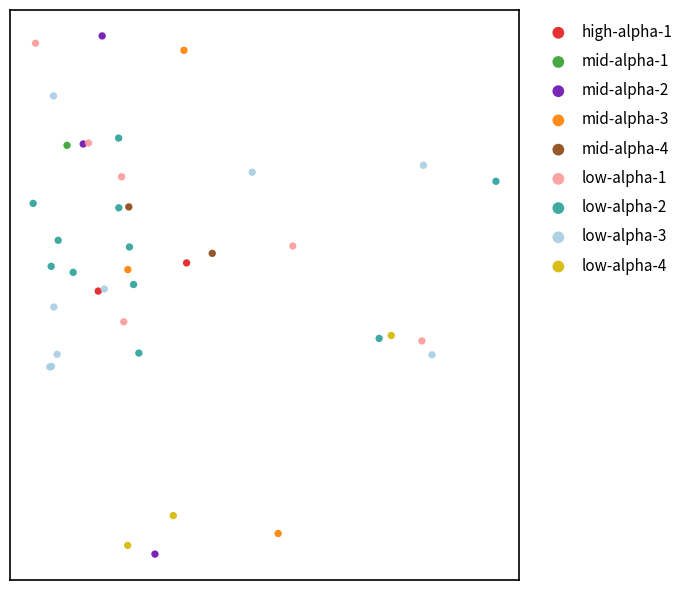

Which series reaches the maximum Y coordinate?

mid-alpha-2